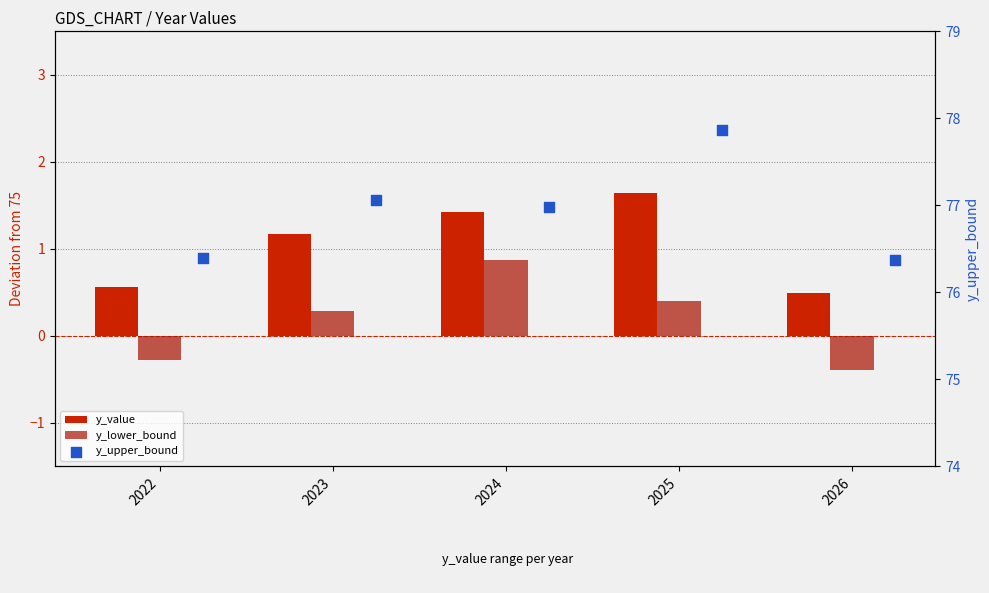

What are all the series names shown in the legend?

y_value, y_lower_bound, y_upper_bound